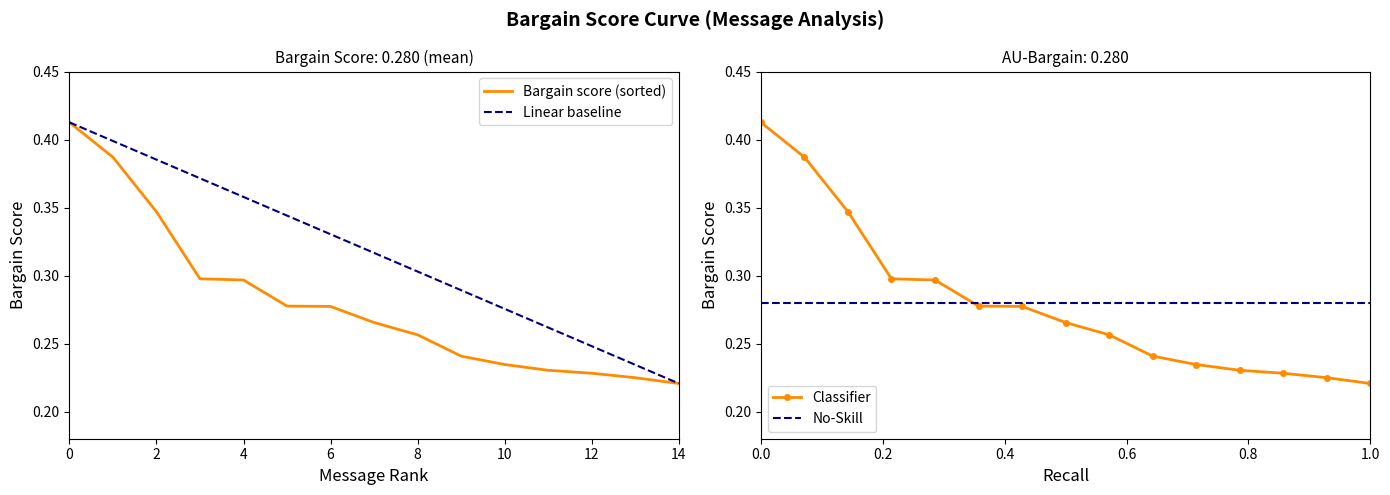

At which label is Linear baseline closest to 0?

14